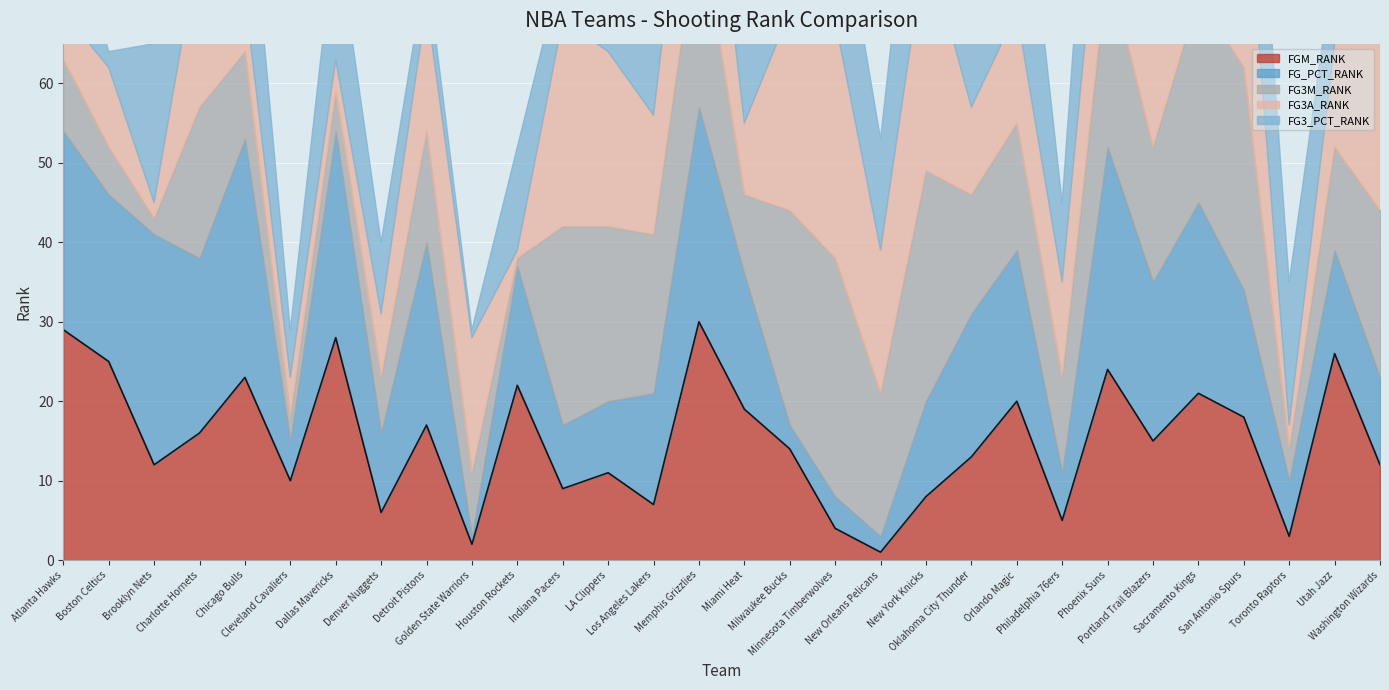

In FG3_PCT_RANK, how many points are higher than both neighbors (excluding endpoints)?

10